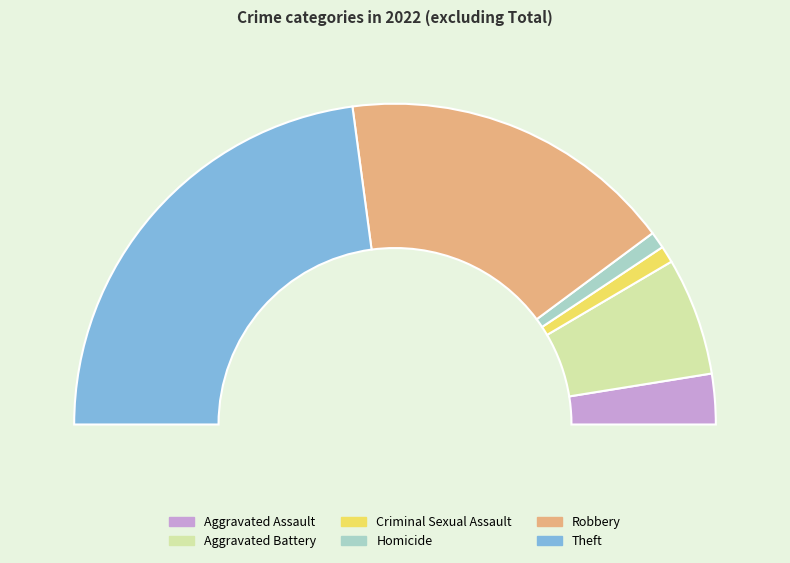

How many segments does this pie chart have?

6